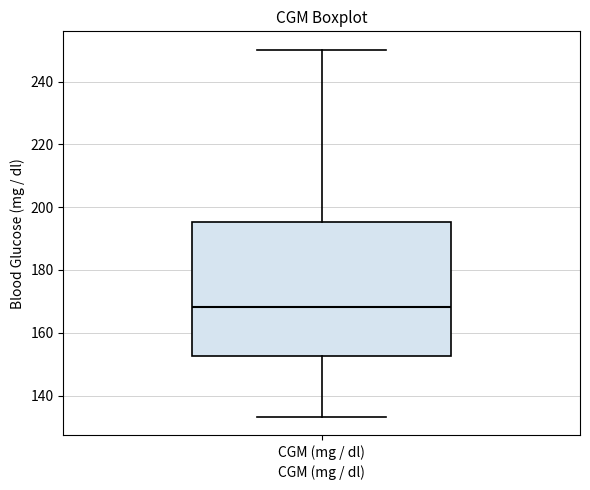

Read this box plot against the y-axis: the position of the median line, the range covered by the box, and the ends of both whiskers. The values are not printed on the chart, so give them approximately, as read against the axis.

median 168, box 152 to 196, whiskers 134 to 250